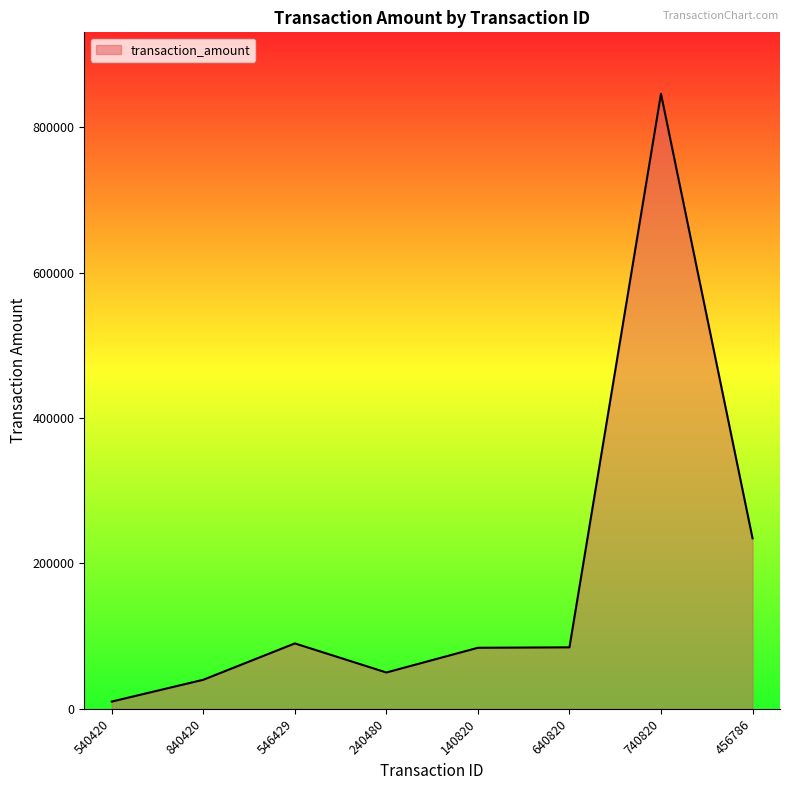

What is the approximate value at 546429?

90000.5